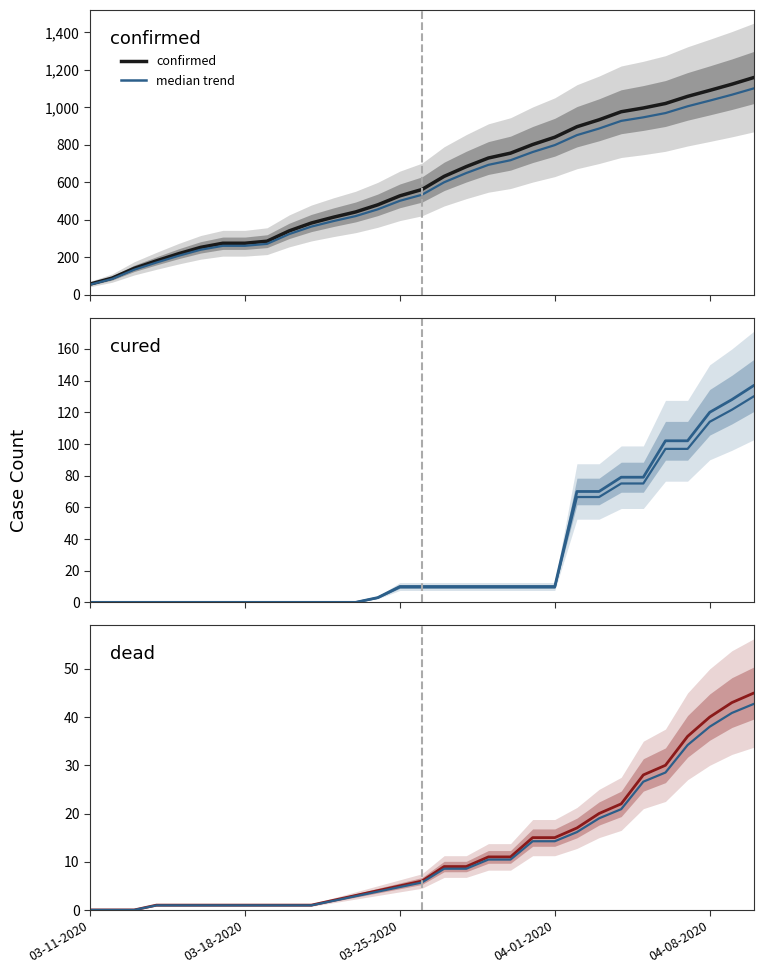

Does the chart have visible grid lines?

No